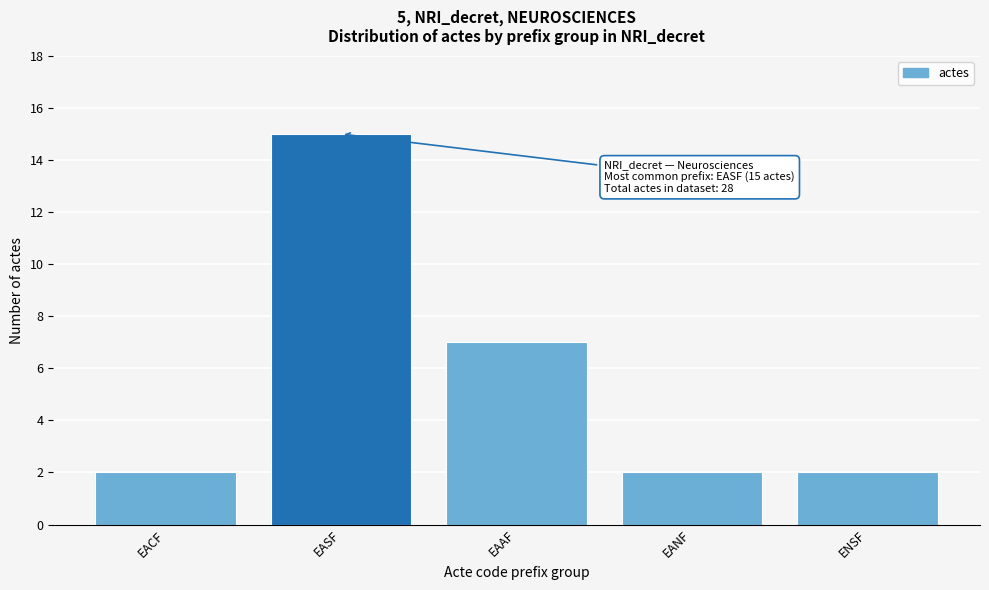

Reading right to left, what are all the values shown in this chart?

ENSF=2	EANF=2	EAAF=7	EASF=15	EACF=2